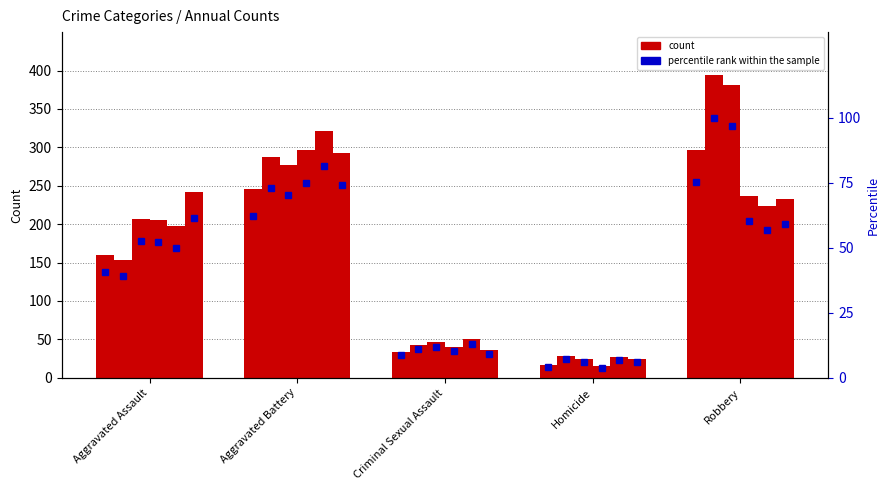

Are the bars horizontal?

No